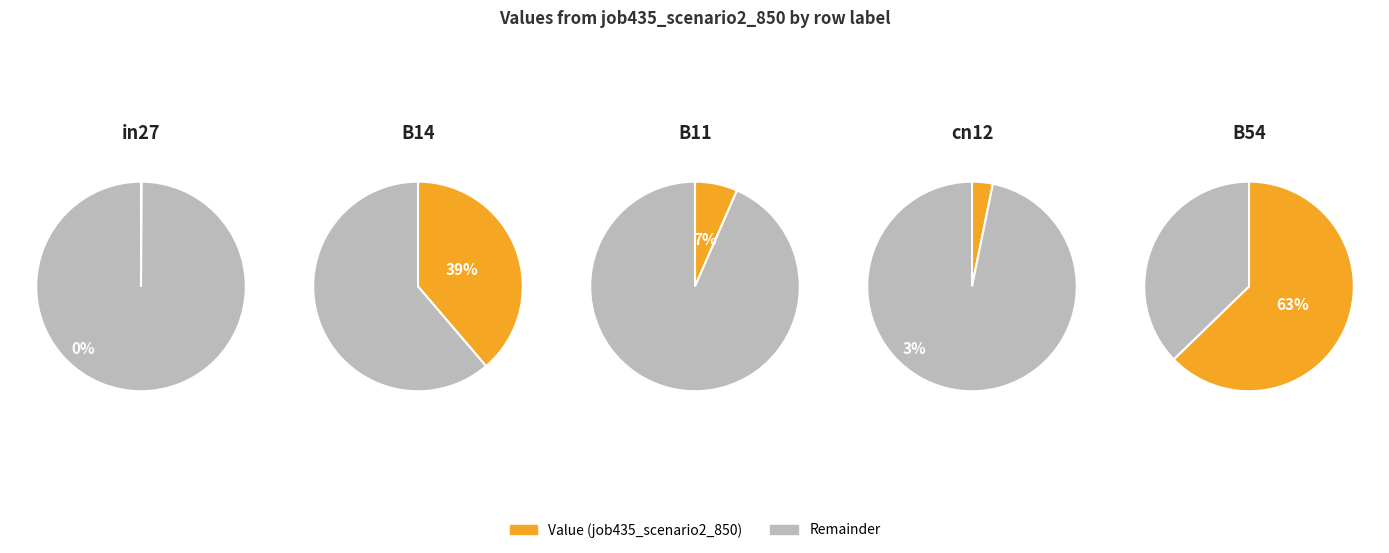

What is the smallest slice in the pie chart?

in27